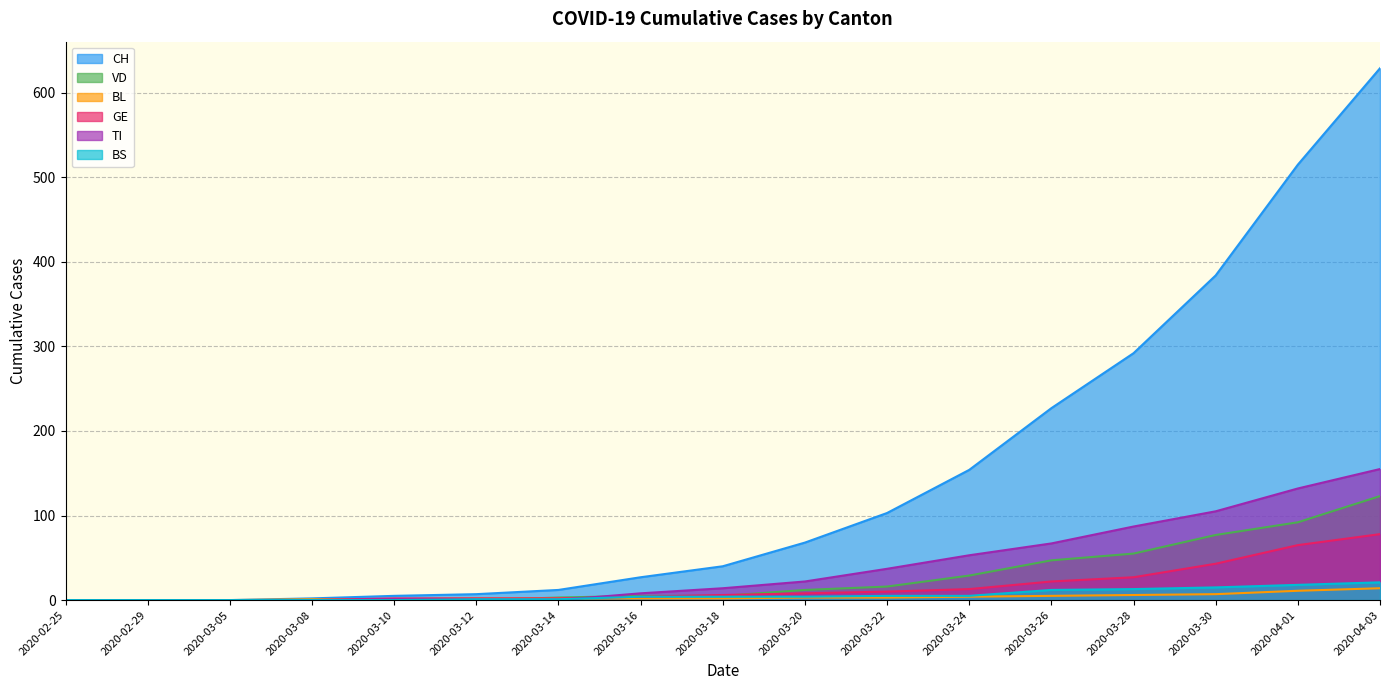

How many values in the BL series exceed 2?

8